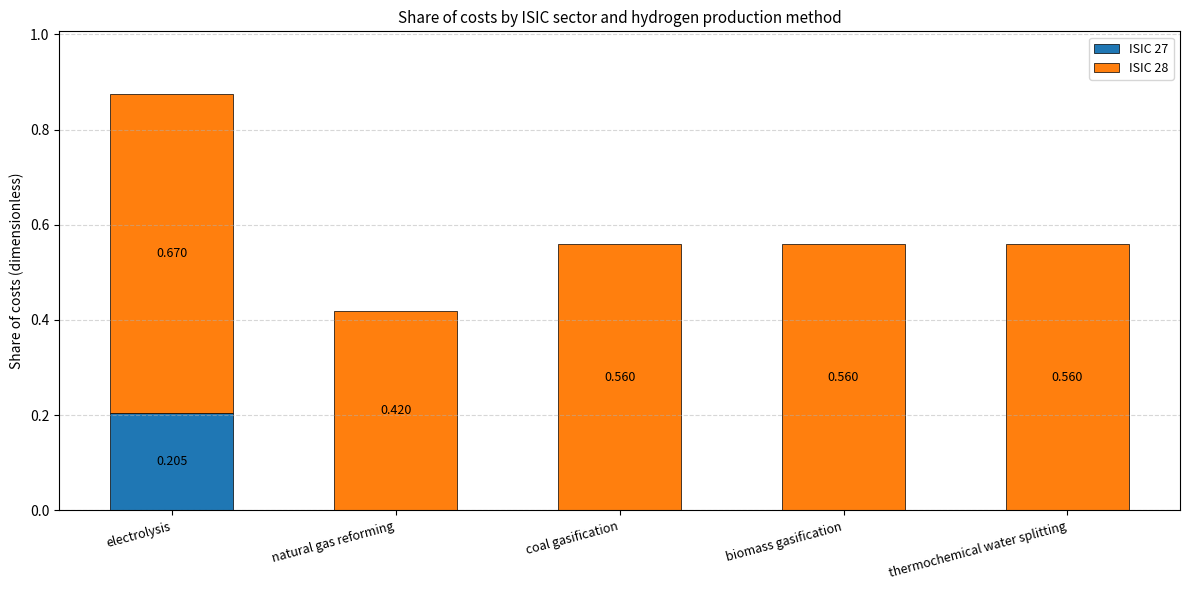

At which category is the sum across all series the highest?

electrolysis